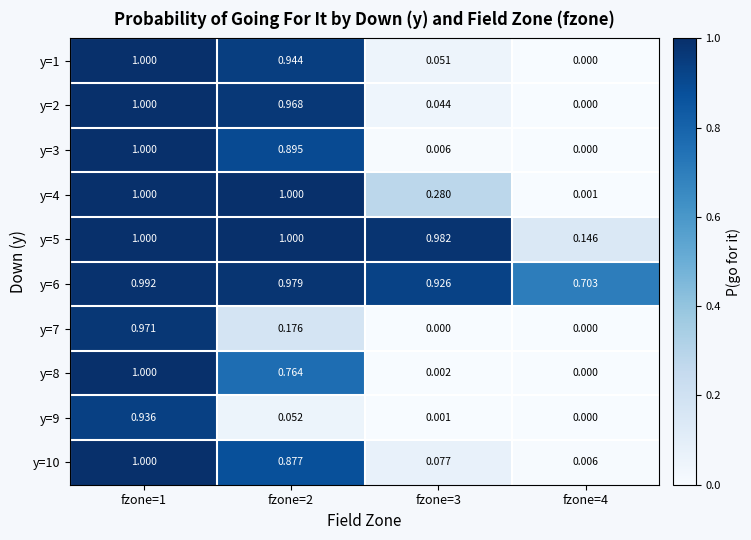

Rank the series at fzone=2 from highest to lowest value.

y=4, y=5, y=6, y=2, y=1, y=3, y=10, y=8, y=7, y=9